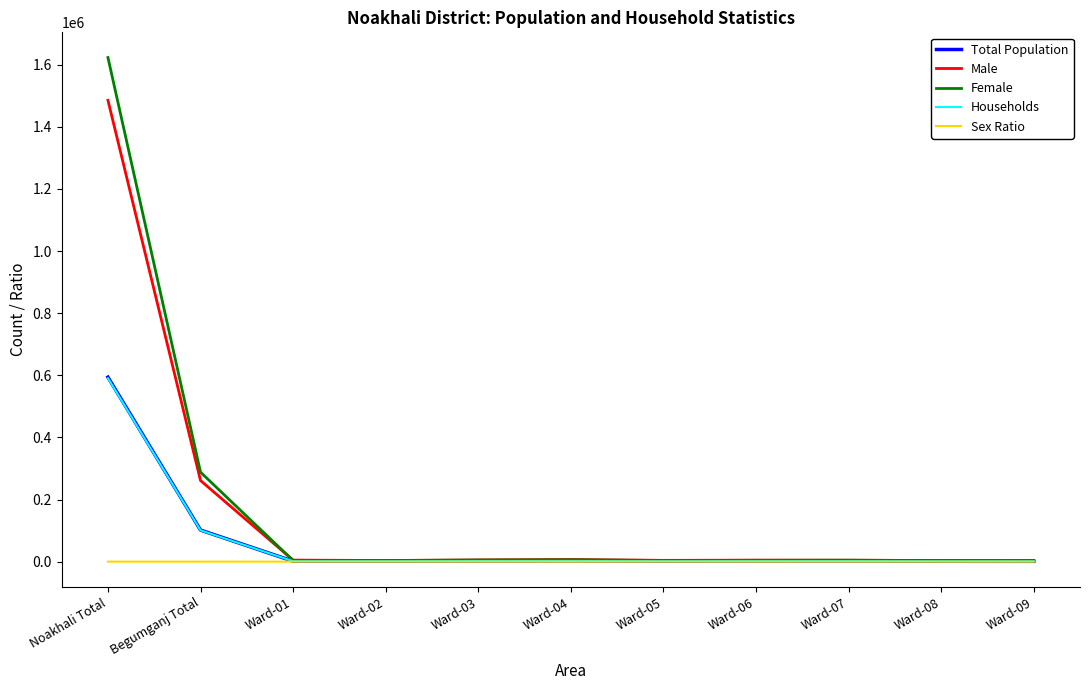

The Households series shows 100867 at Begumganj Total. True or false?

True